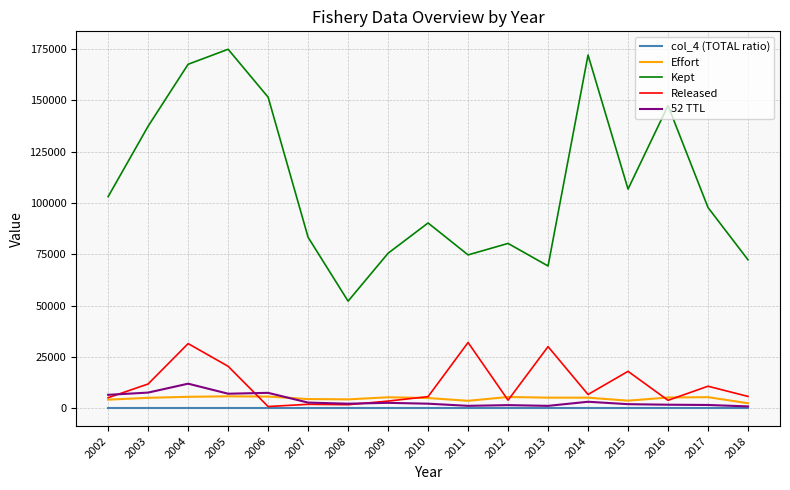

What value does the Kept series have at 2005?

174806.0